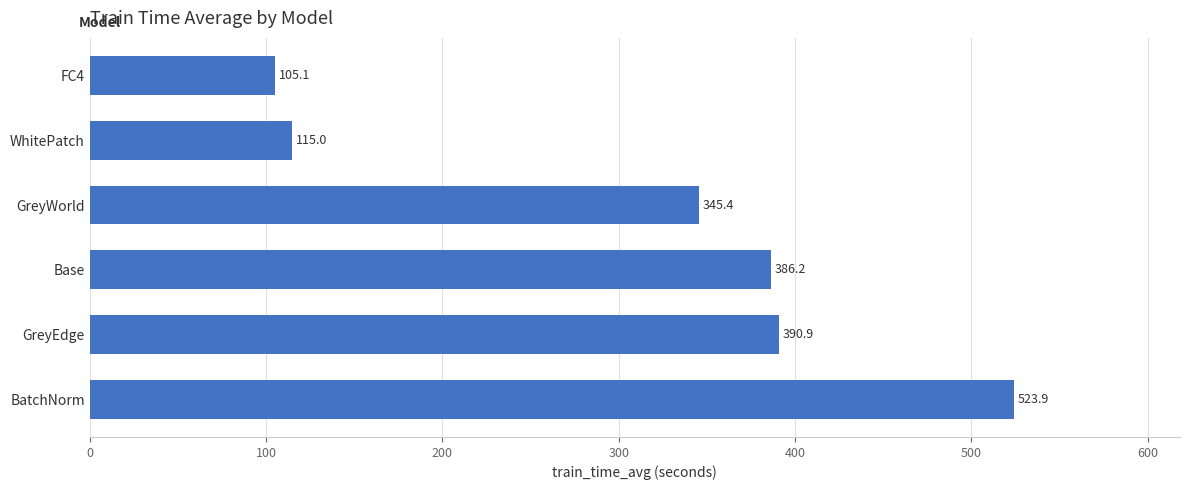

Is it true that the value at Base is 386.2?

True